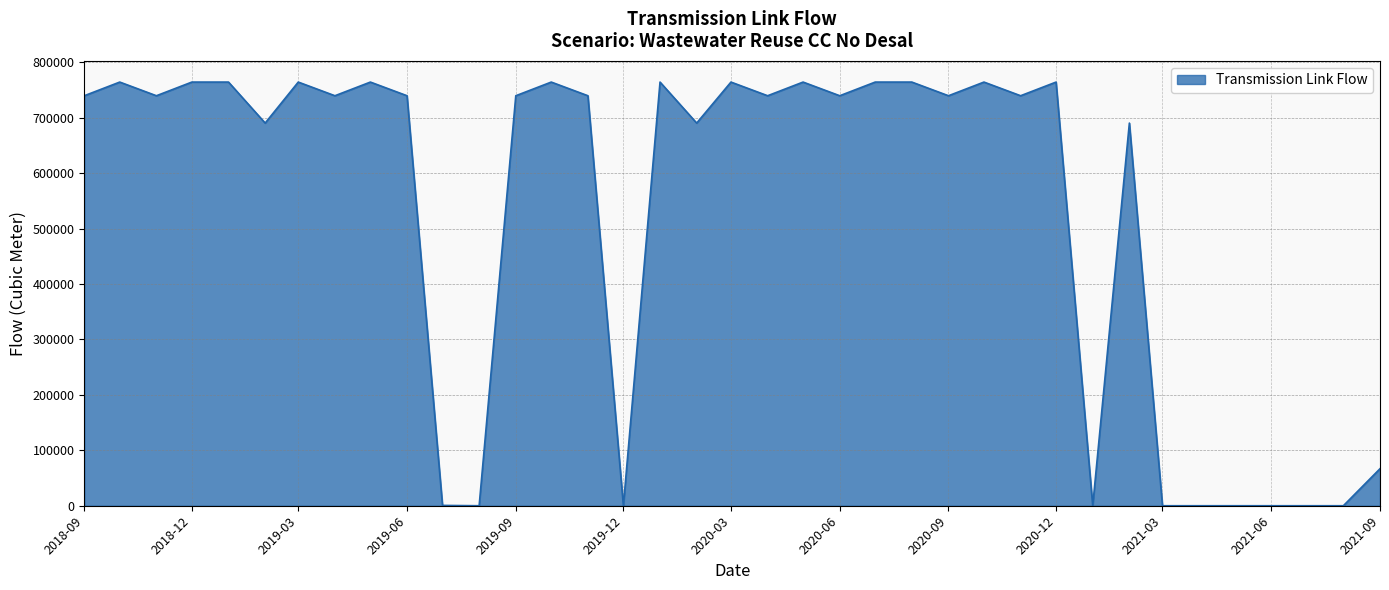

What is the difference between the maximum and minimum values?

764384.0